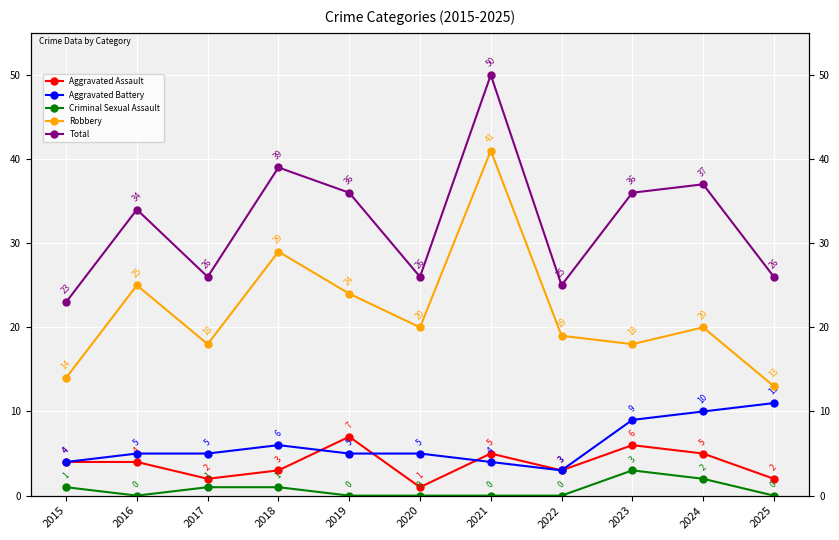

What is the difference between the Total values at 2016 and 2022?

9